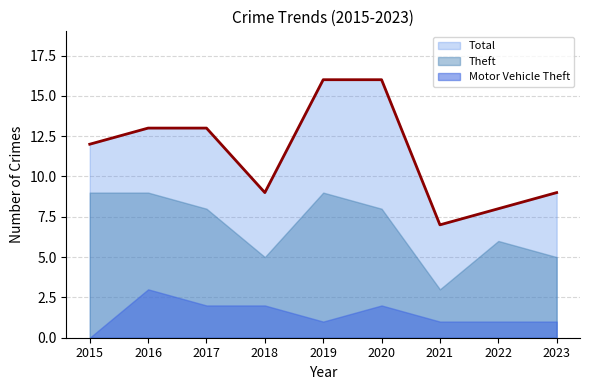

Count the Motor Vehicle Theft values in the range 1 to 2.

7